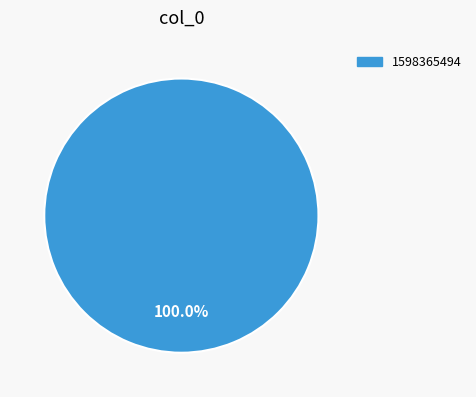

Does 1598365494 represent more than half of the total?

Yes